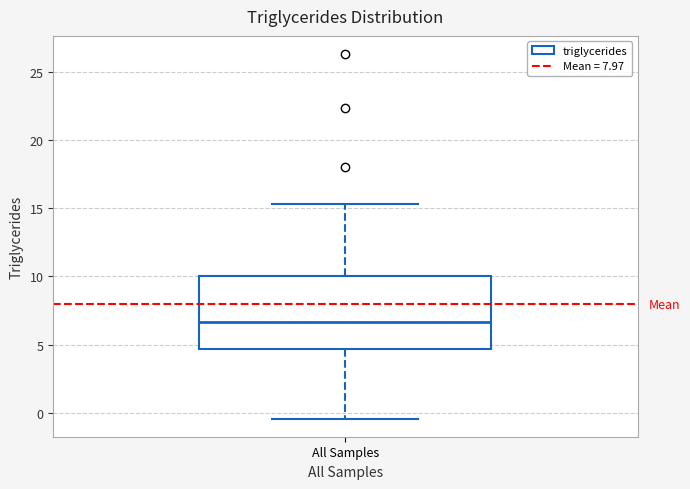

Transcribe this box plot: give where the median line is, the range the box spans, and where the two whiskers end, as read against the y-axis. The values are not printed on the chart, so give them approximately, as read against the axis.

median 6.5, box 4.5 to 10.0, whiskers -0.5 to 15.5